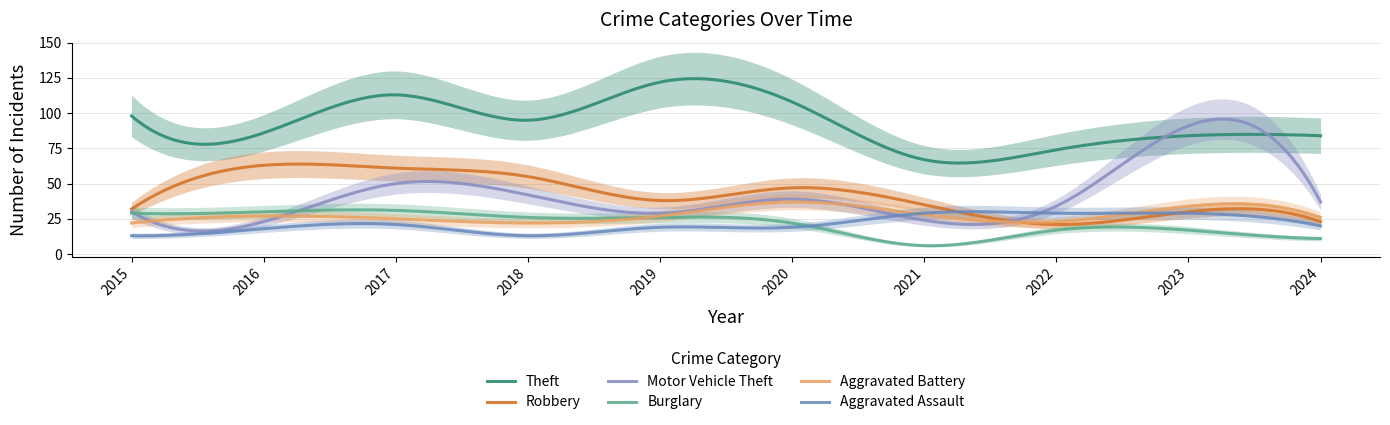

True or false: Aggravated Battery has more than 2 interior local peaks.

True